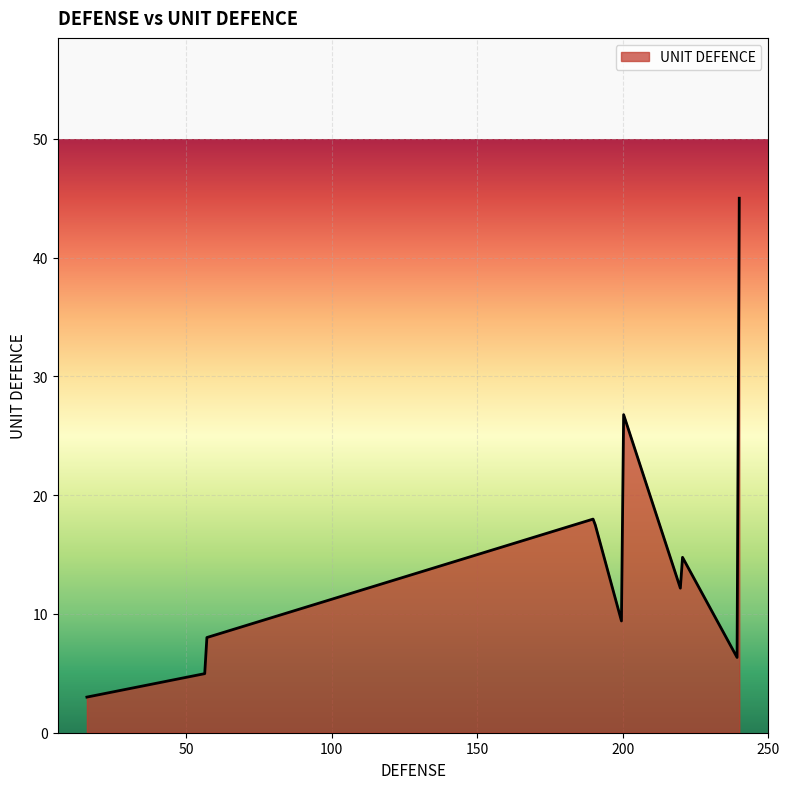

What is the greatest value displayed?

45.0